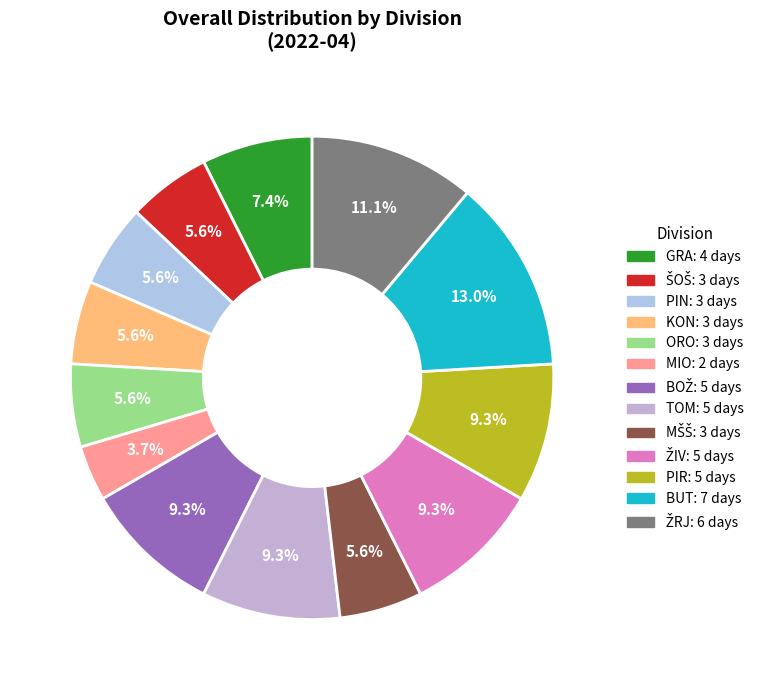

Does any single category account for the majority?

No